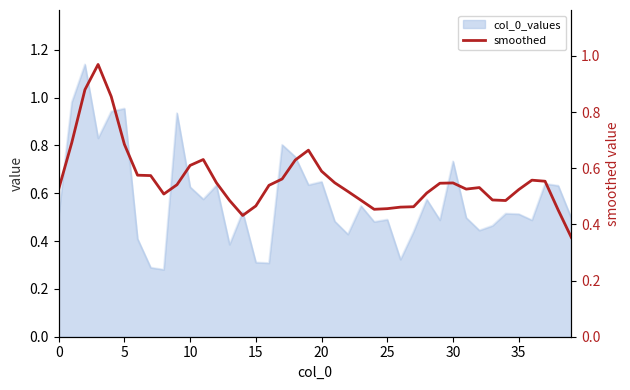

How many interior local valleys (lower than both neighbors) does the data have?

5